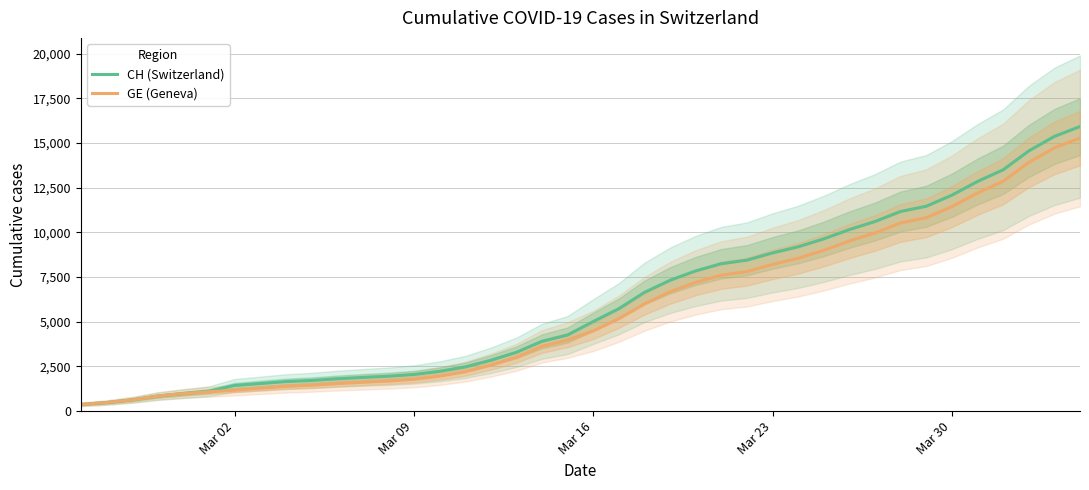

What is the difference between the maximum and minimum values in the CH (Switzerland) series?

15551